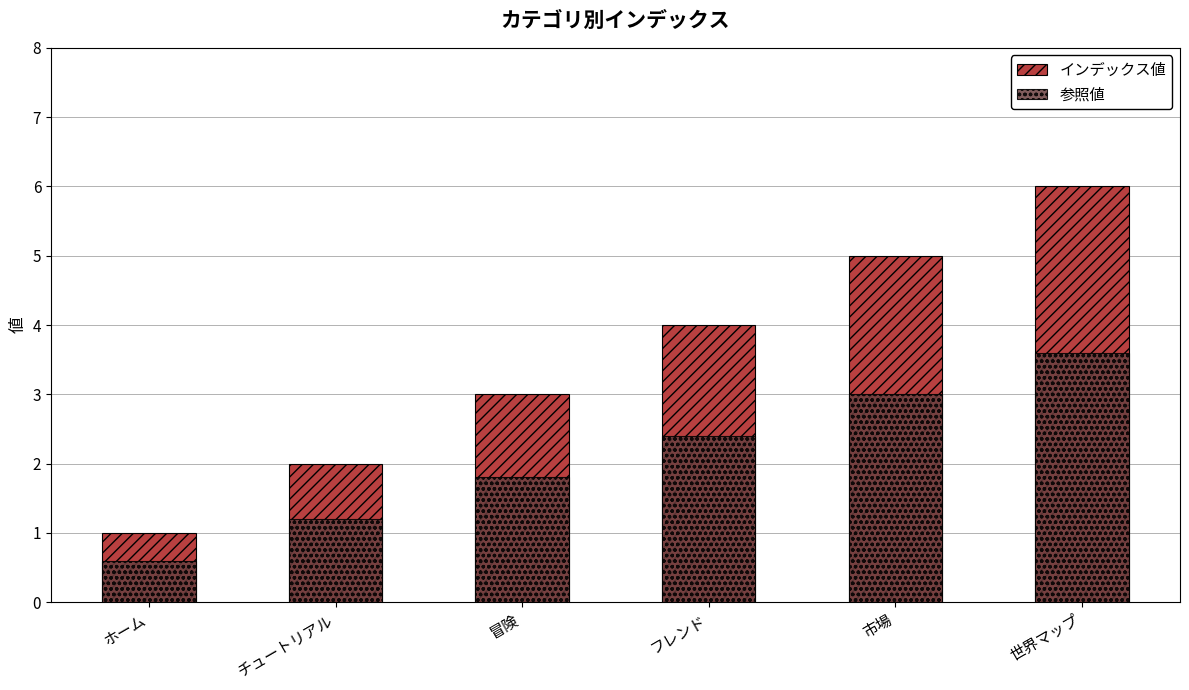

Reading right to left, extract all data points from this chart.

インデックス値: 6.0	5.0	4.0	3.0	2.0	1.0
参照値: 3.6	3.0	2.4	1.8	1.2	0.6